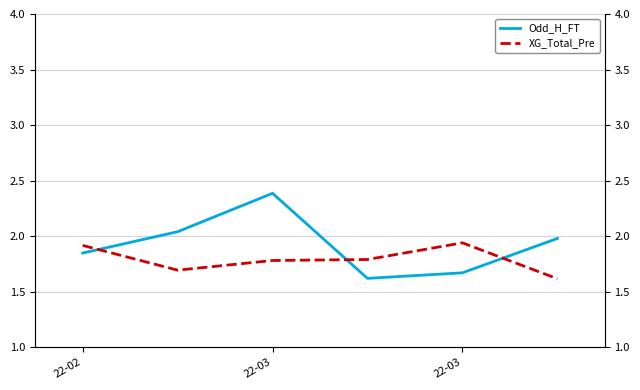

At how many categories does at least one series exceed 2?

2